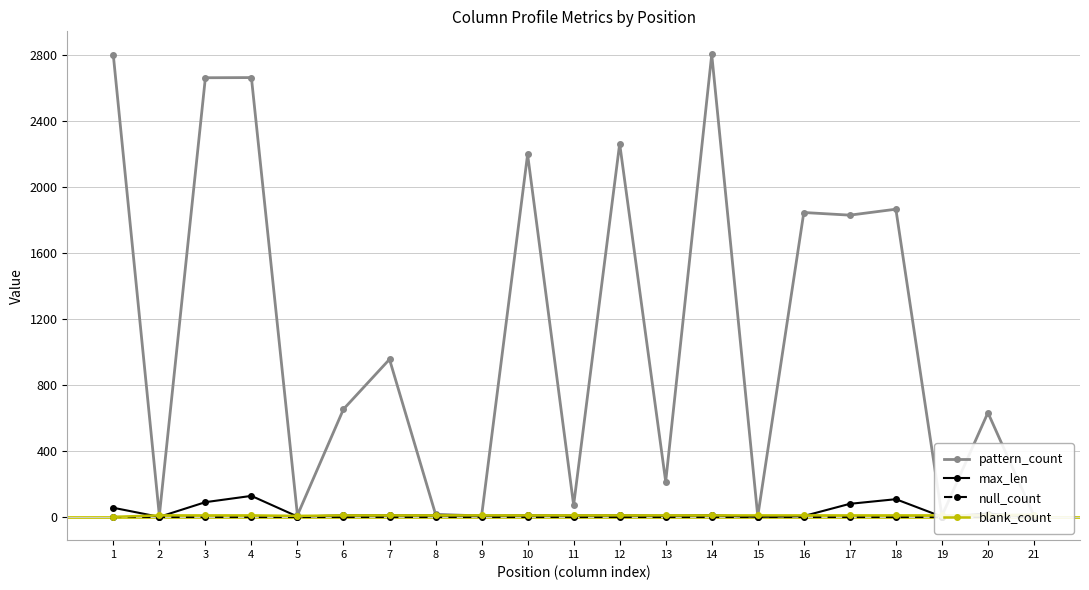

What is the difference between the maximum and minimum values in the blank_count series?

14